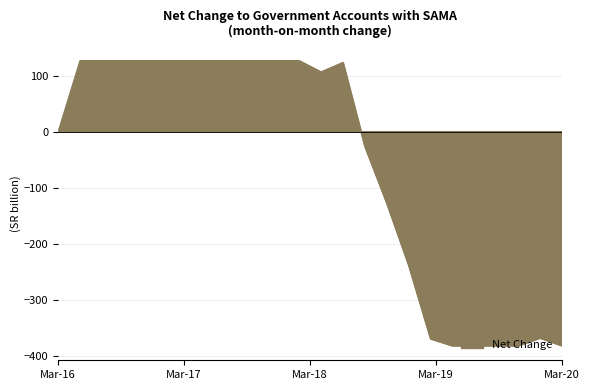

True or false: X0 has more than 1 points higher than both neighbors.

False